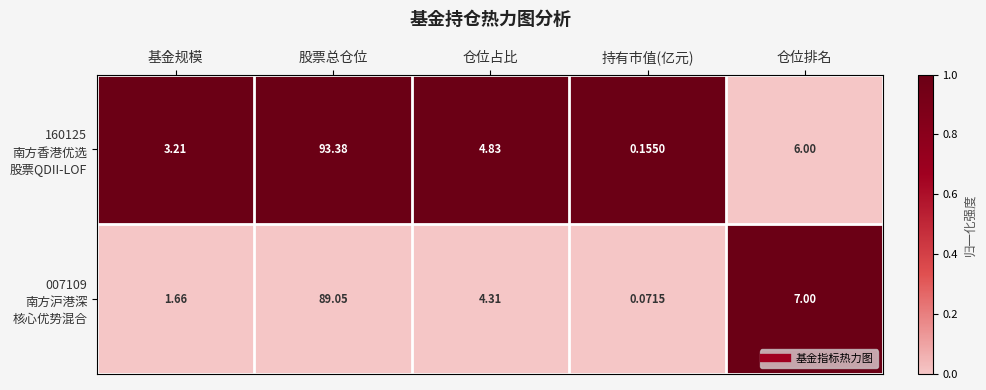

At which category is the sum across all series the highest?

股票总仓位